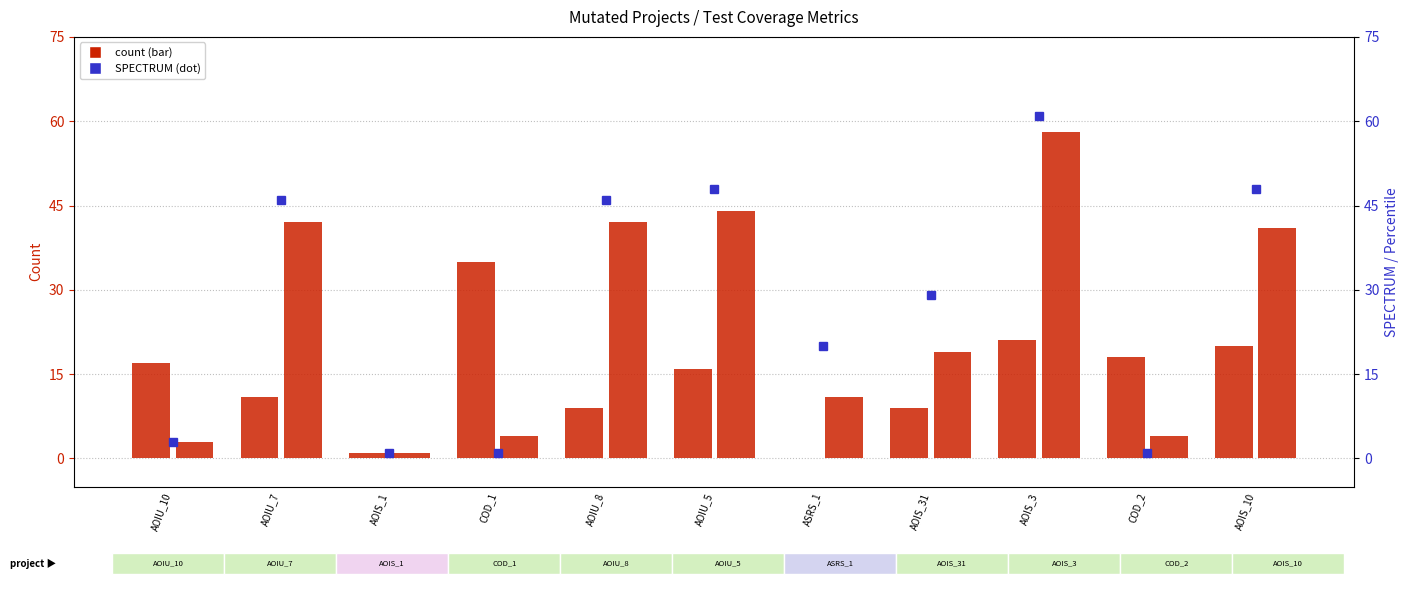

What is the value of the SPC_SPACE bar at the 11th from the left?

20